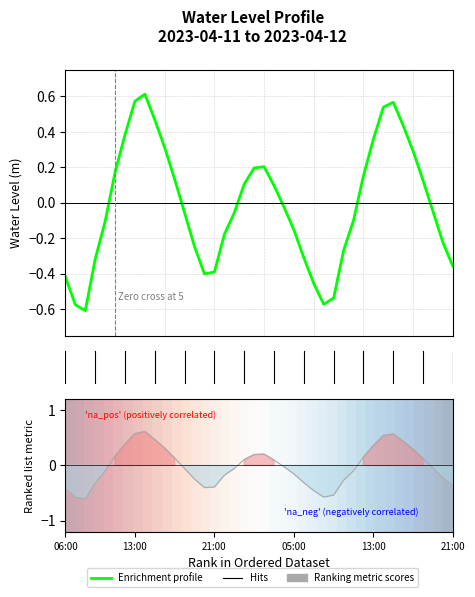

How many values in Water Level (m) are above zero?

18